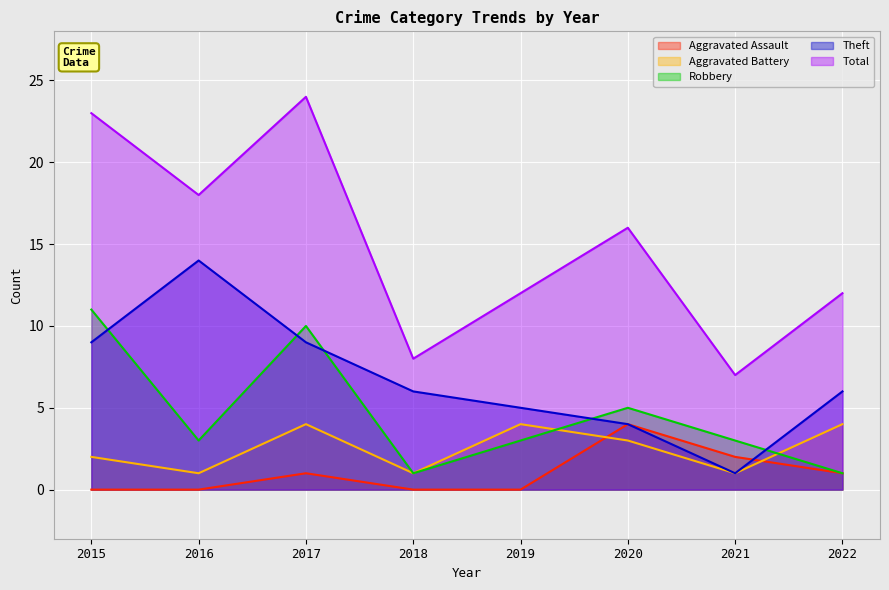

Where is the first local minimum for Total?

2016